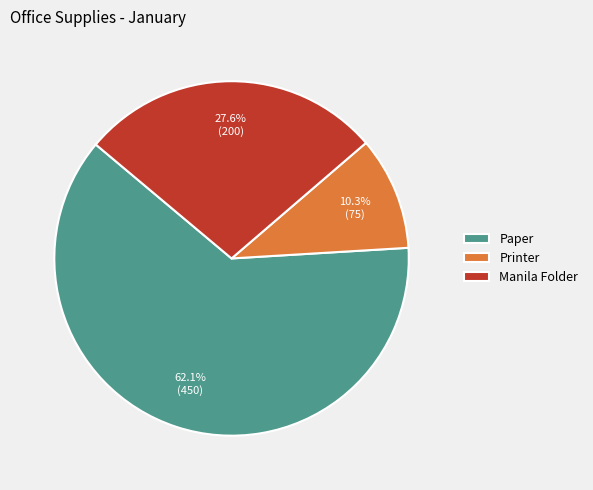

Is there any slice that represents more than half of the pie?

Yes